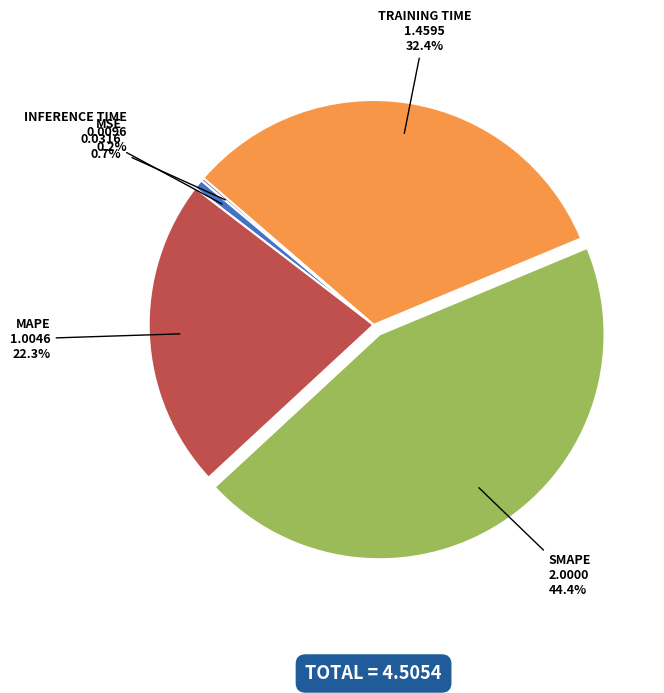

Does any single category account for the majority?

No